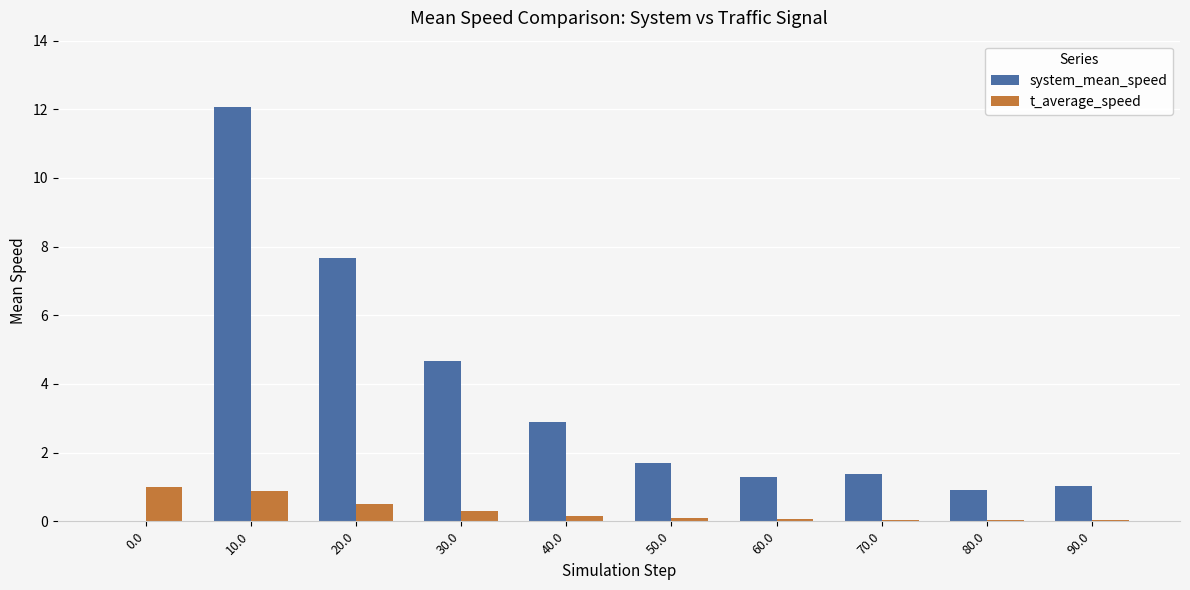

Which label corresponds to the largest value in the chart?

10.0